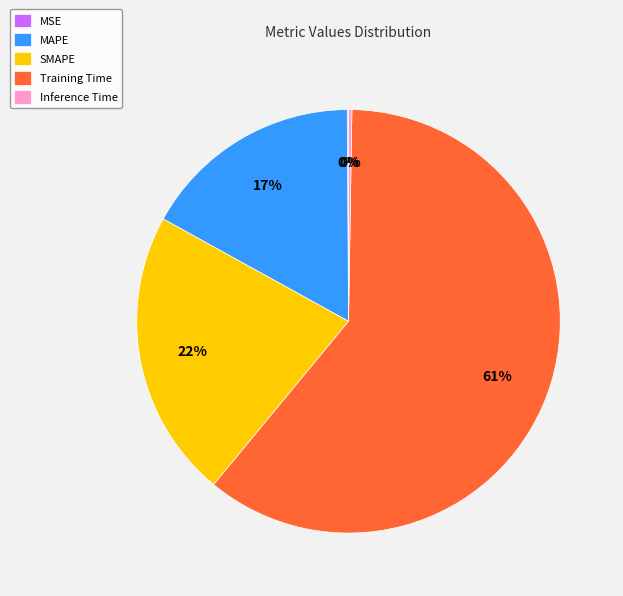

Is there a majority slice in this chart?

Yes